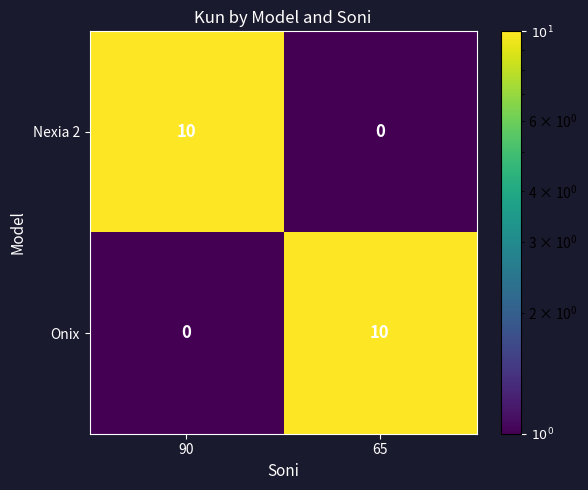

The Onix series shows 3 at 90. True or false?

False